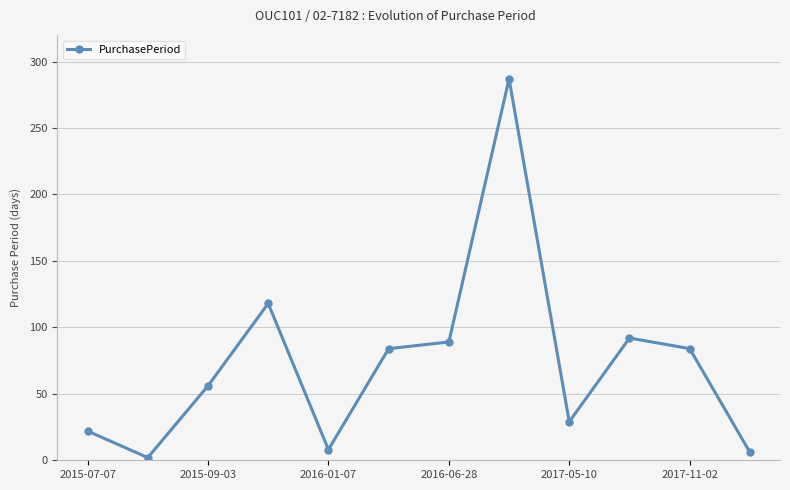

What is the greatest value displayed?

287